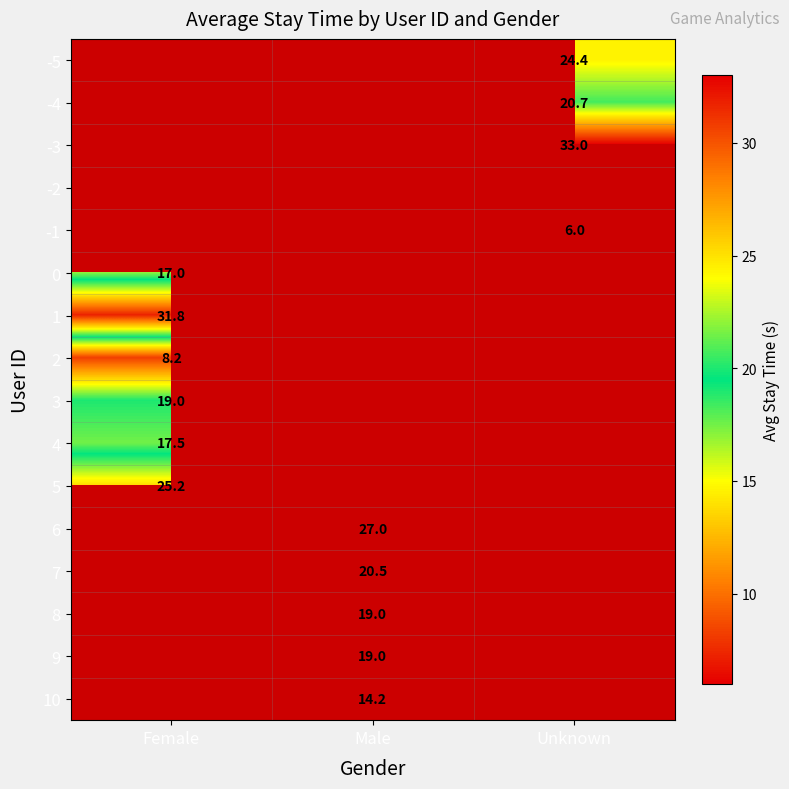

At which category is the sum across all series the highest?

Female